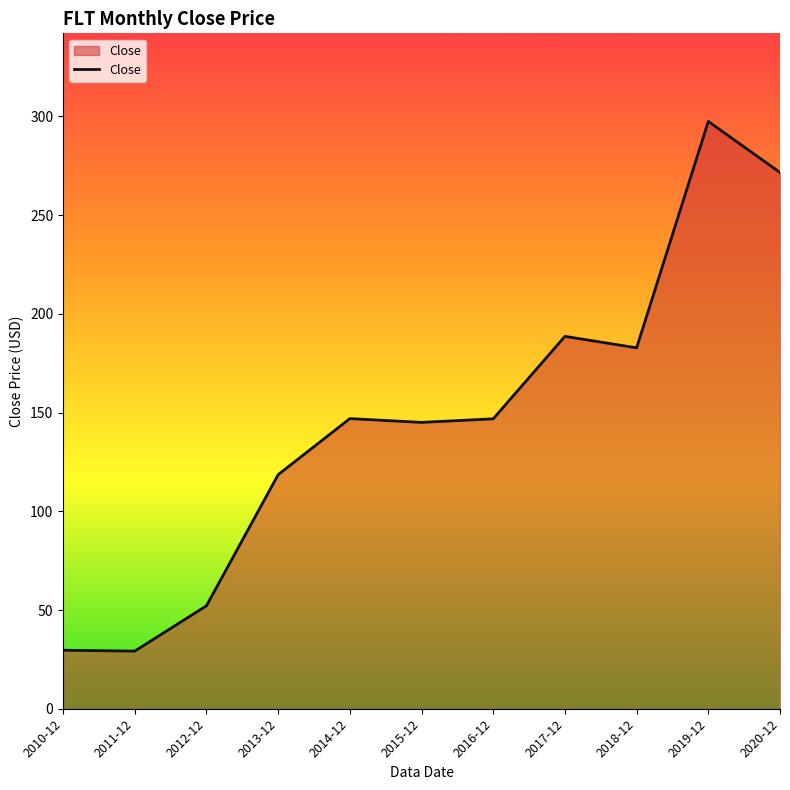

Read the value at 2012-12.

52.1